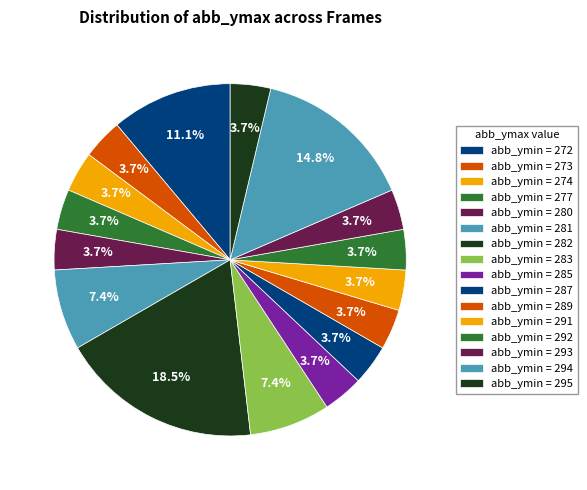

How many segments does this pie chart have?

16